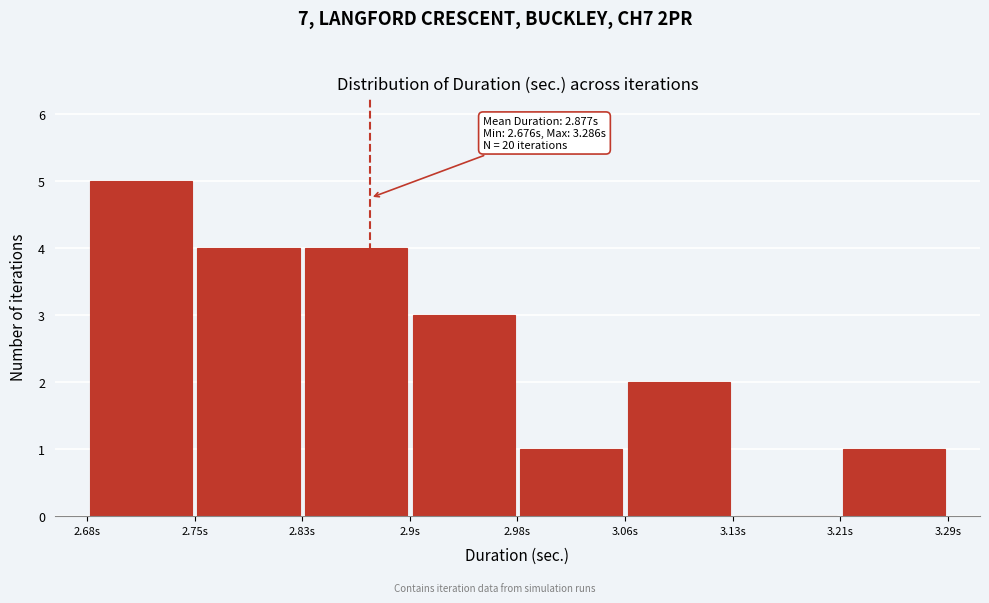

Which range on the x-axis has the tallest bar?

2.68 to 2.75